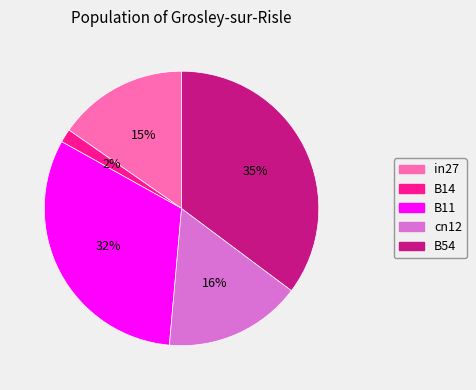

True or false: in27 accounts for 15% of the total.

True